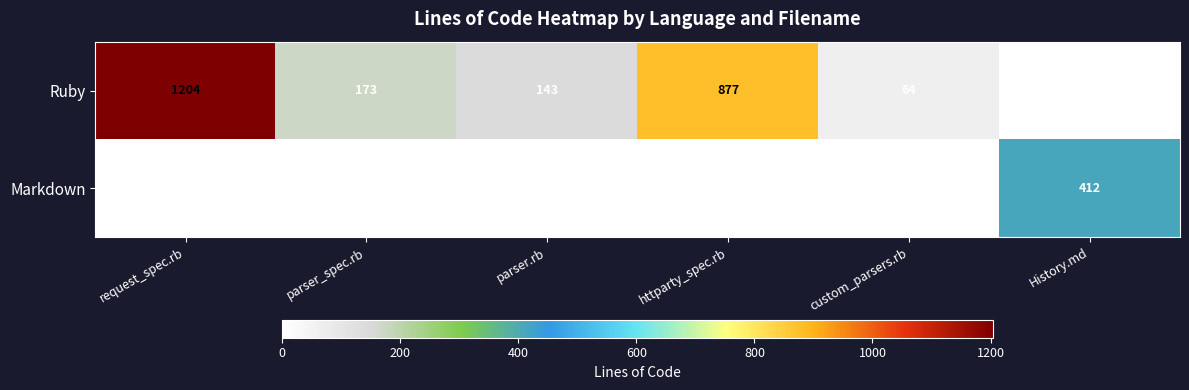

List the series in order of their overall mean, highest first.

Ruby, Markdown